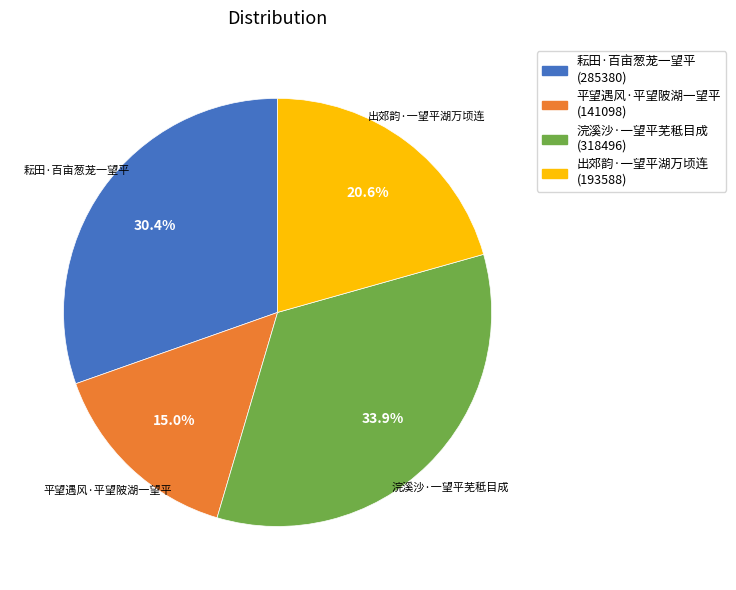

Rank the categories by value from highest to lowest.

浣溪沙·一望平芜秪目成, 耘田·百亩葱茏一望平, 出郊韵·一望平湖万顷连, 平望遇风·平望陂湖一望平